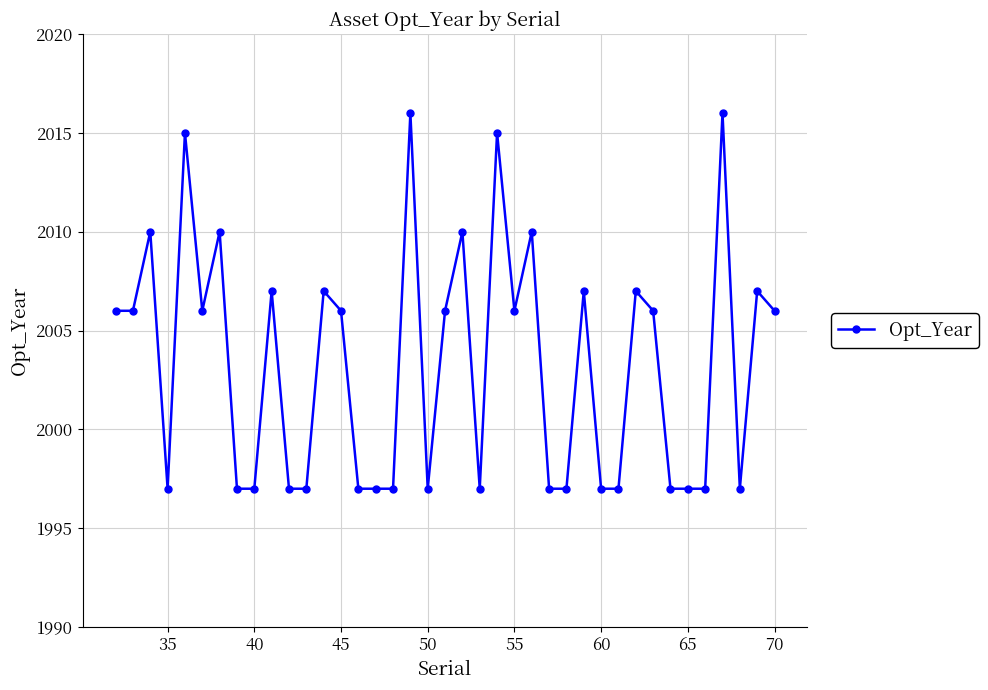

Reading left to right, what are all the values shown in this chart?

2006	2006	2010	1997	2015	2006	2010	1997	1997	2007	1997	1997	2007	2006	1997	1997	1997	2016	1997	2006	2010	1997	2015	2006	2010	1997	1997	2007	1997	1997	2007	2006	1997	1997	1997	2016	1997	2007	2006